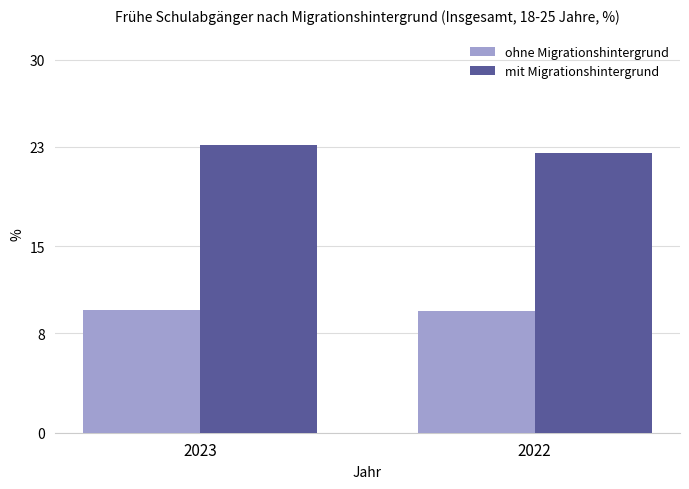

What is the total value across all series at 2022?

32.3